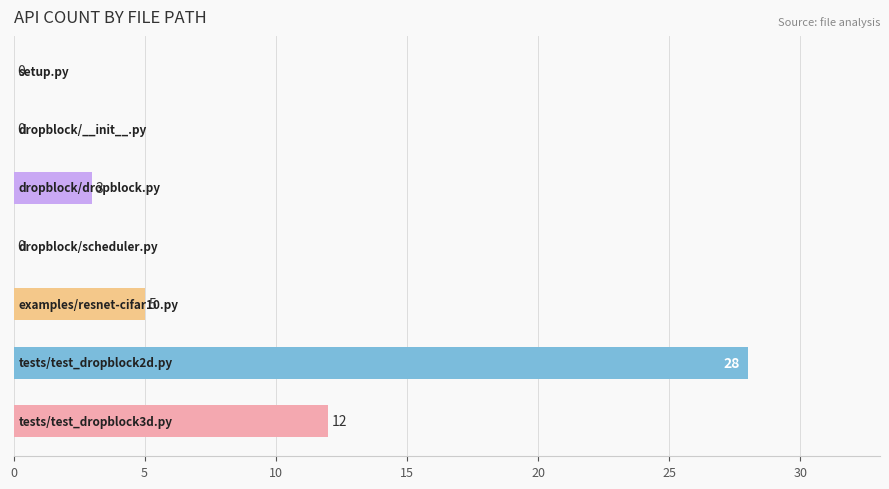

What is the maximum value shown in the chart?

28